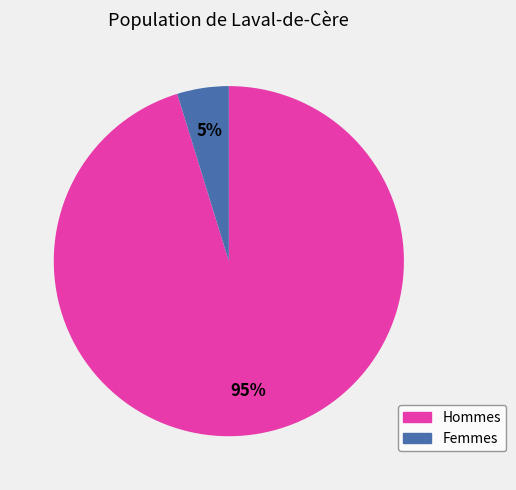

To the nearest percent, what is the average slice percentage?

50%